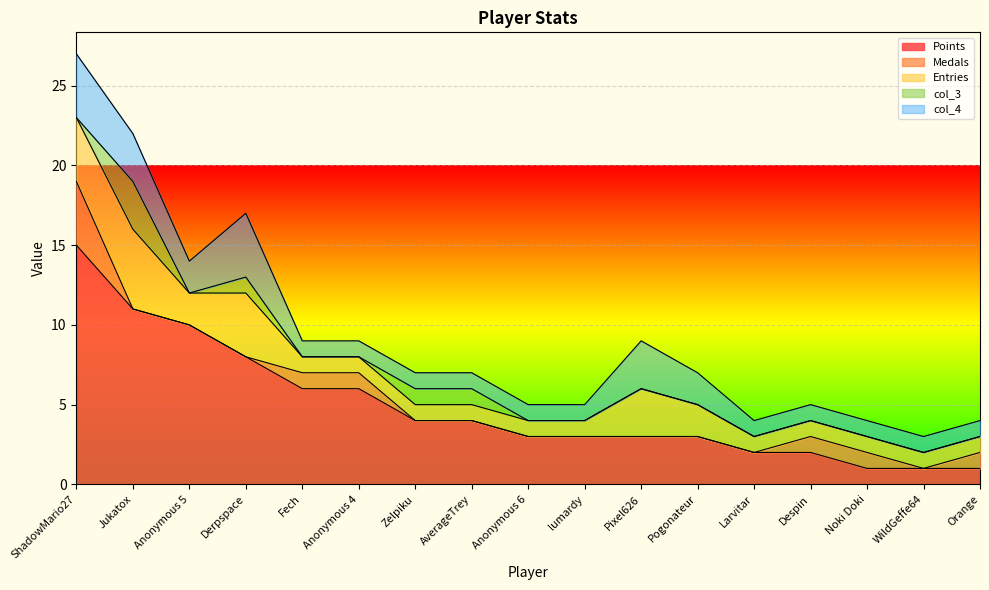

True or false: Points and col_4 cross at least once.

False